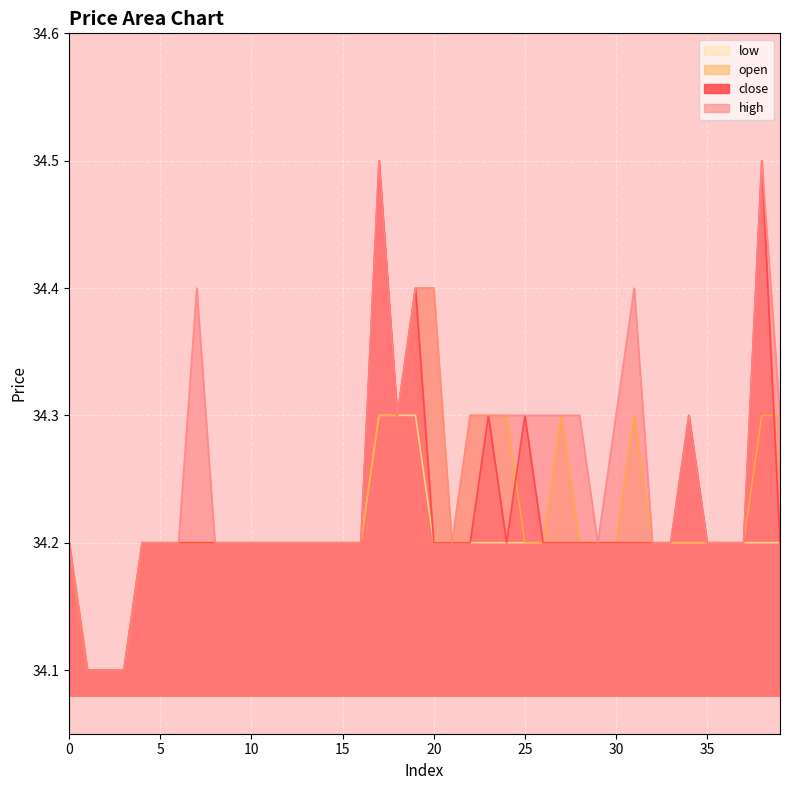

What is the difference between the highest and lowest values at 26?

0.1